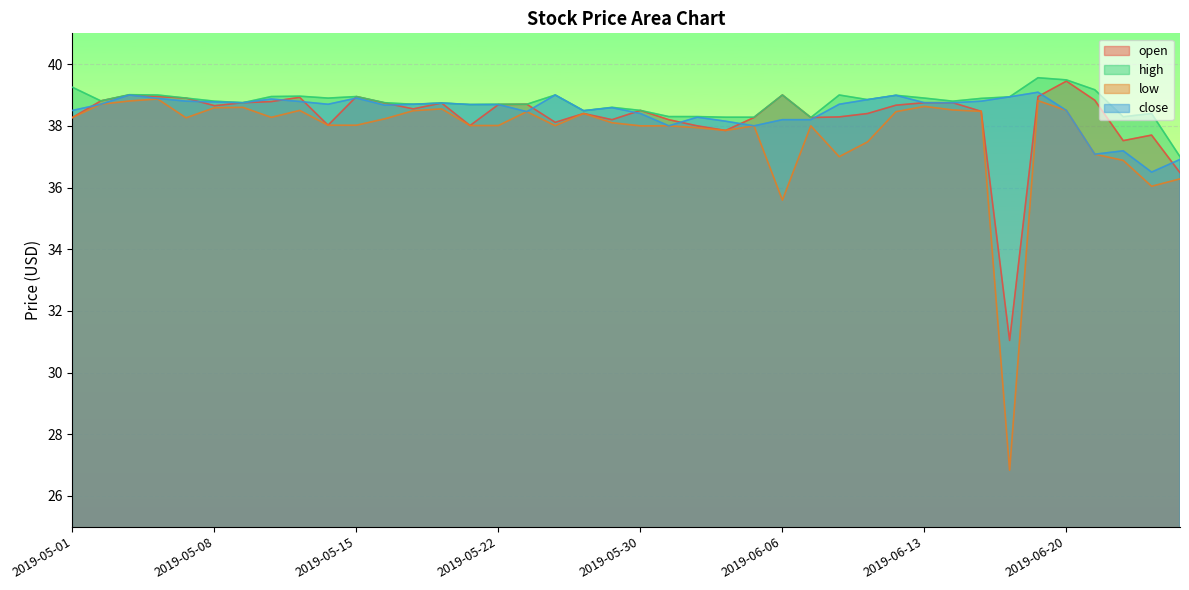

What value does the close series have at 2019-06-20?

38.5